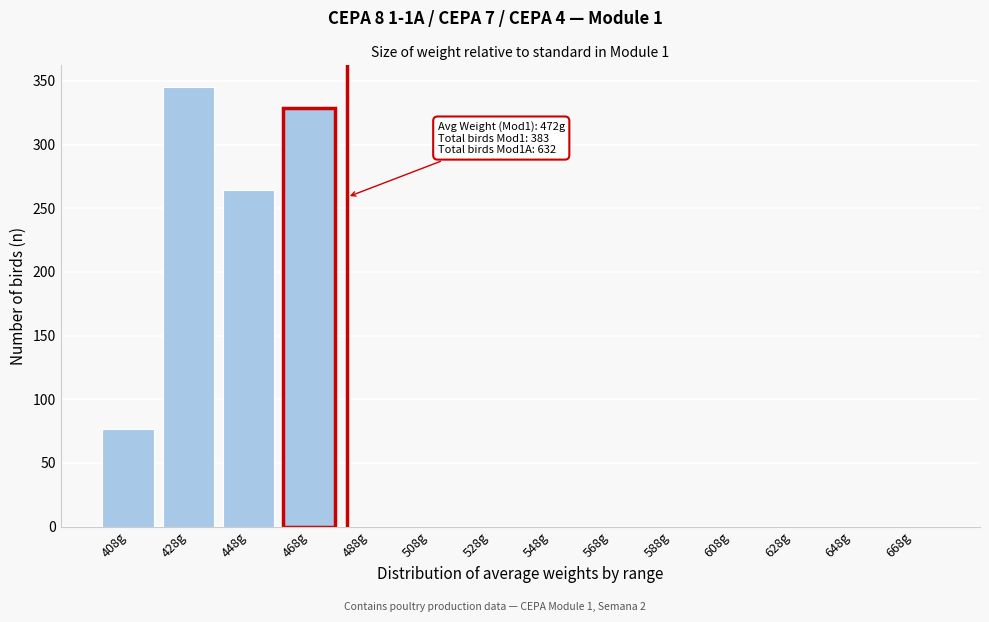

Reading right to left, transcribe all the data shown in this chart.

668g=0	648g=0	628g=0	608g=0	588g=0	568g=0	548g=0	528g=0	508g=0	488g=0	468g=329	448g=264	428g=345	408g=77